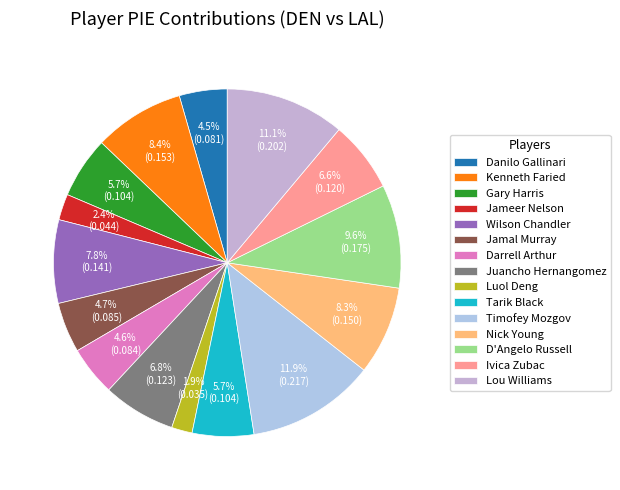

What is the smallest slice in the pie chart?

Luol Deng